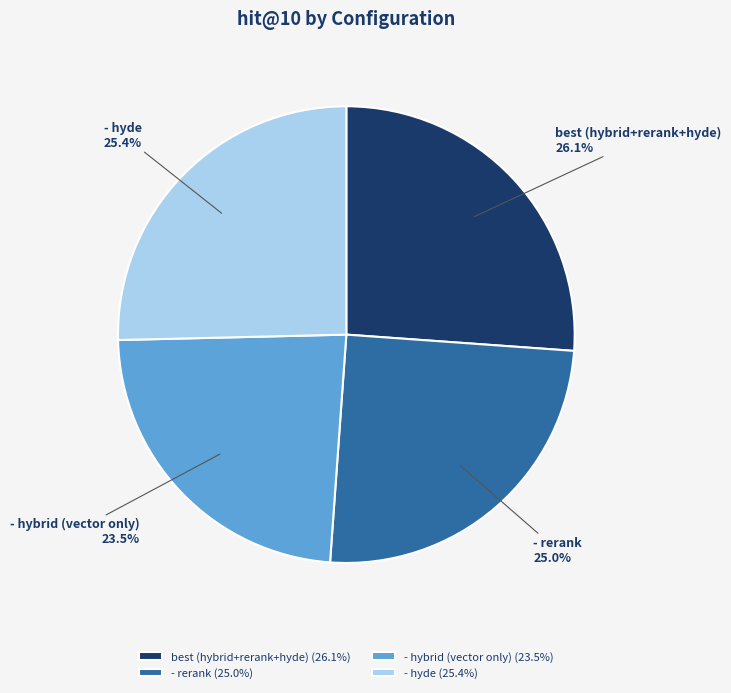

Does - hybrid (vector only) account for over 50% of the chart?

No